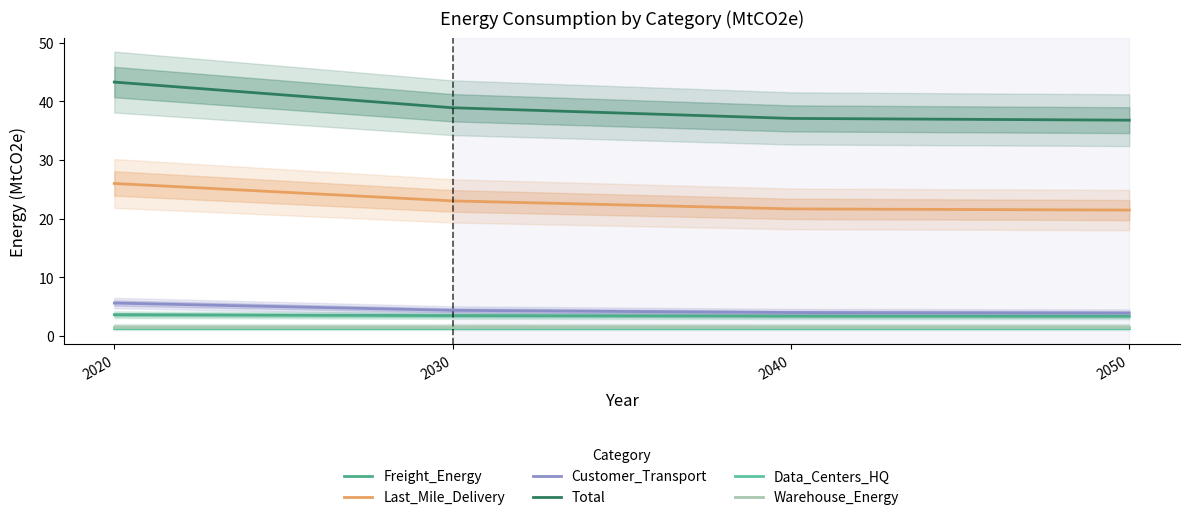

True or false: Last_Mile_Delivery and Data_Centers_HQ intersect in this chart.

False